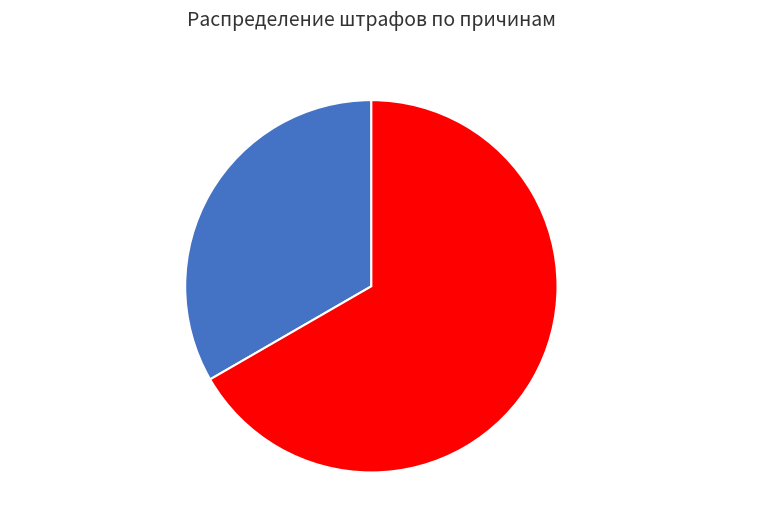

Combined, what portion of the pie is Опоздание более 30 минут and Опоздание до 30 минут?

100.0%